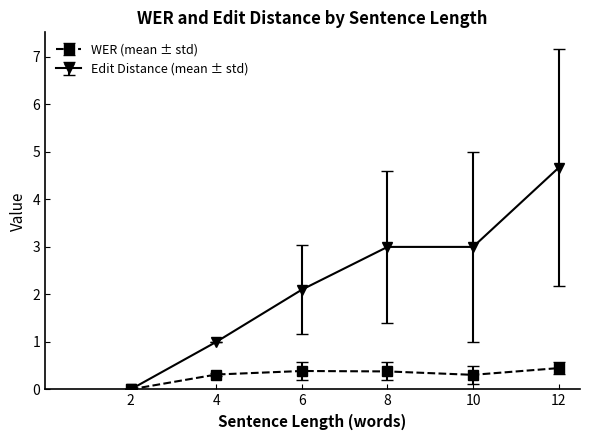

What is the total value across all series at 12?

5.1